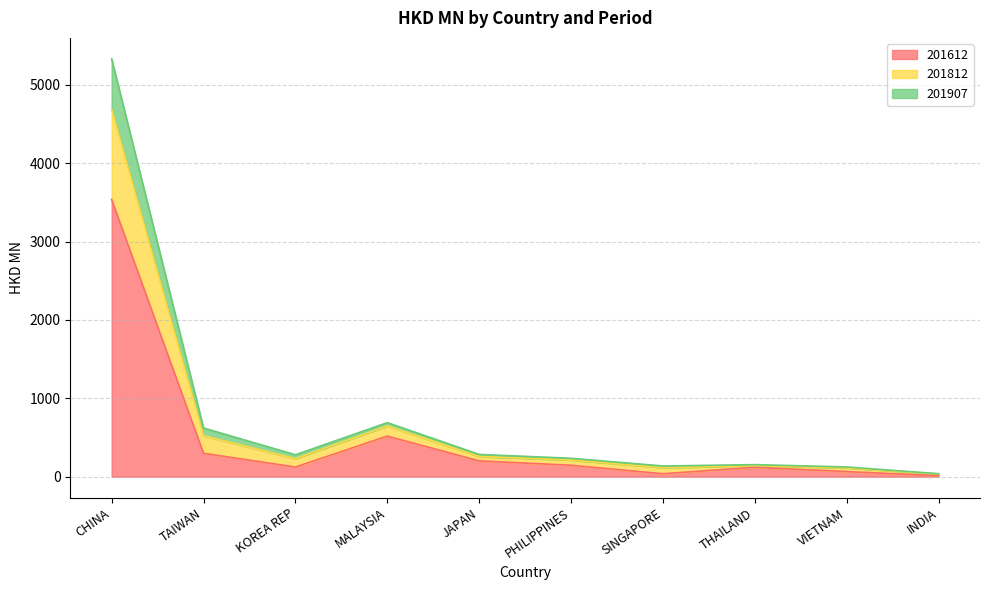

At how many categories does at least one series exceed 1720?

1